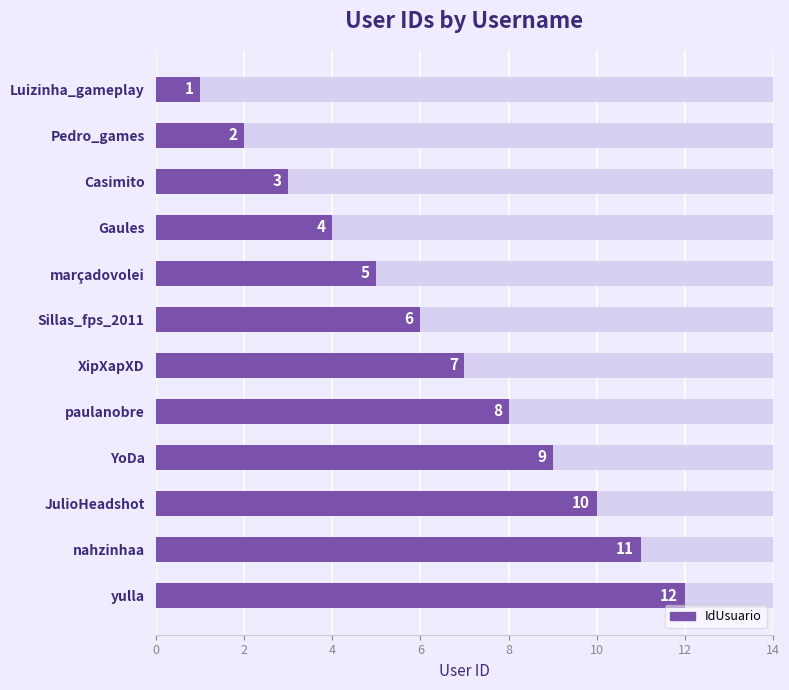

How many data points are less than 7?

6